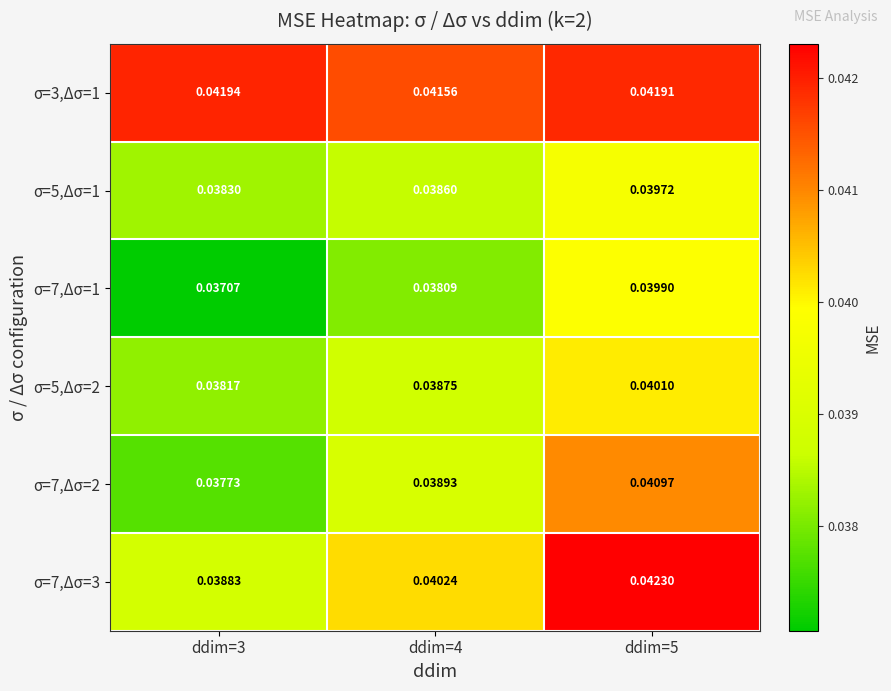

Count the number of categories in the chart.

3